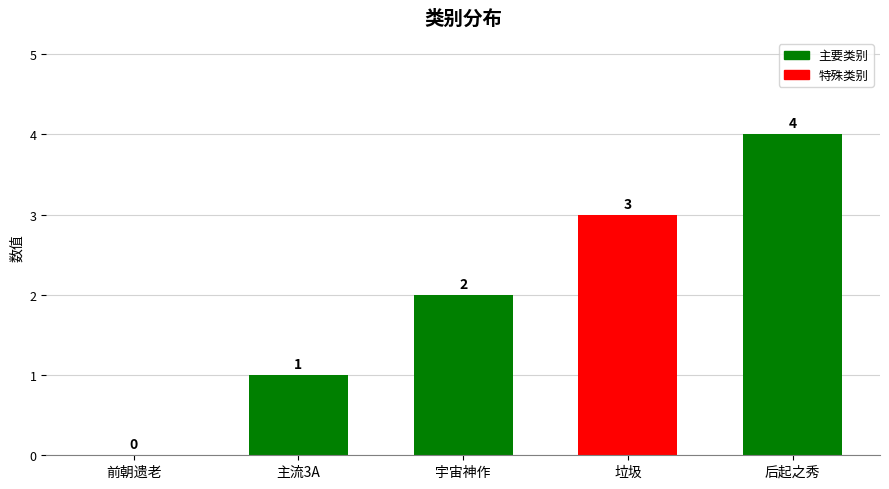

At which category does the chart reach its peak across all series?

后起之秀